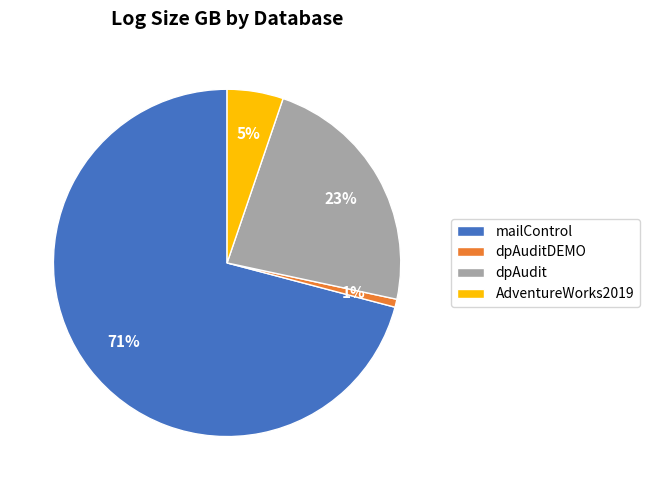

Which slice represents more than half of the pie?

mailControl